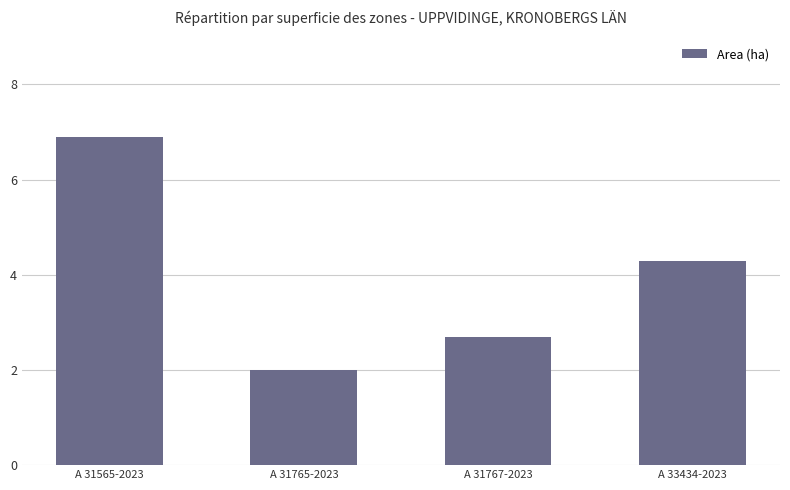

Reading left to right, list all the values displayed in this chart.

A 31565-2023=6.9	A 31765-2023=2.0	A 31767-2023=2.7	A 33434-2023=4.3